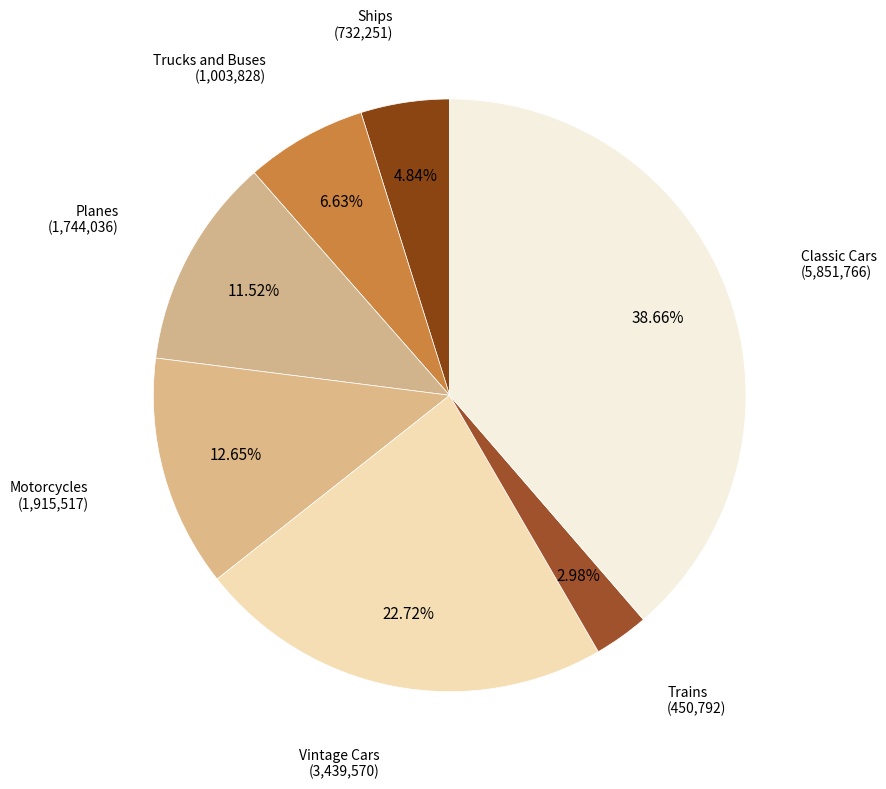

Between Vintage Cars and Trains, which is larger?

Vintage Cars